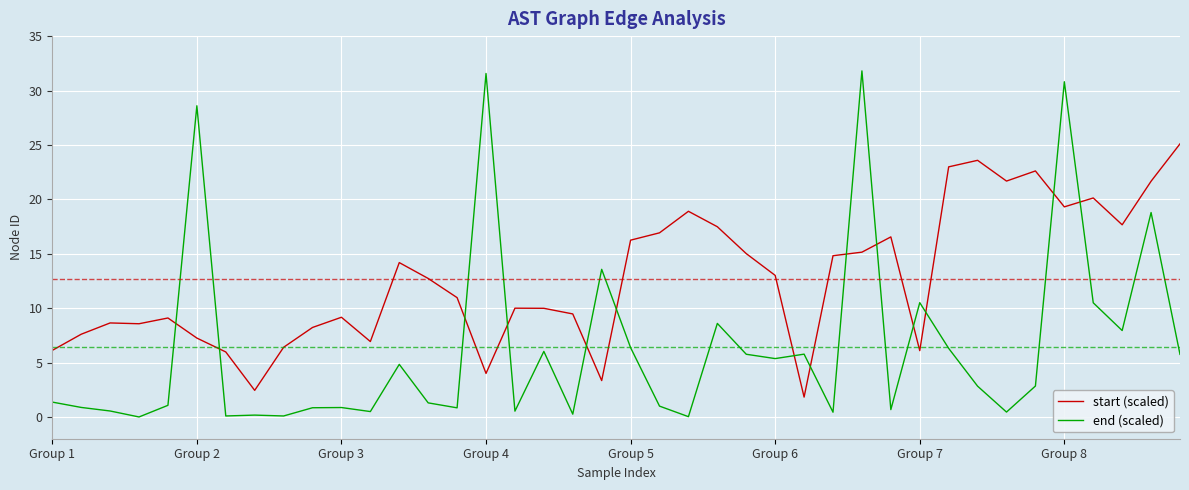

What is the average value of the end (scaled) series?

6.4